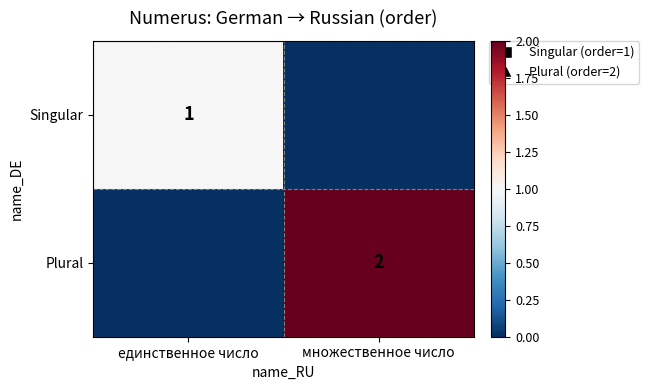

Which has a higher value, единственное число or множественное число?

единственное число